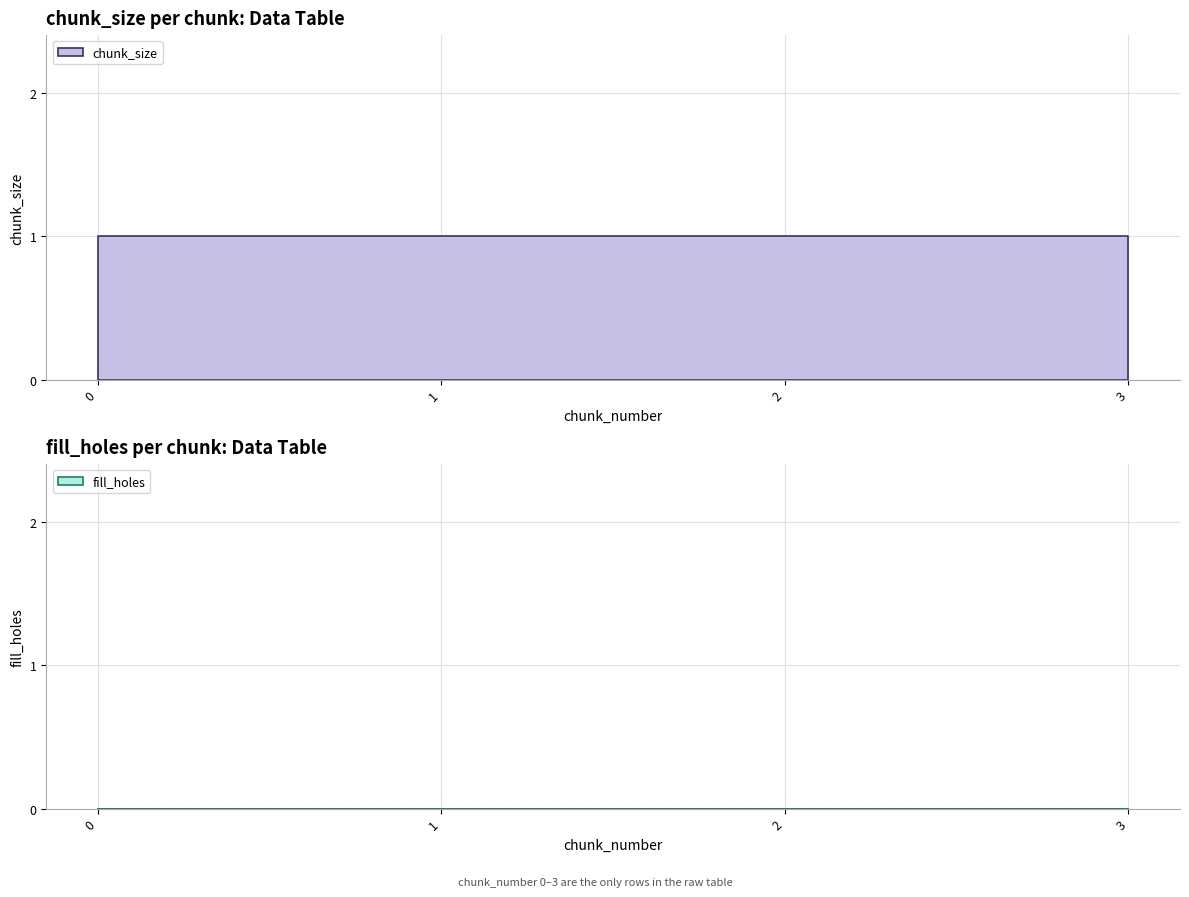

True or false: fill_holes and chunk_size cross at least once.

False